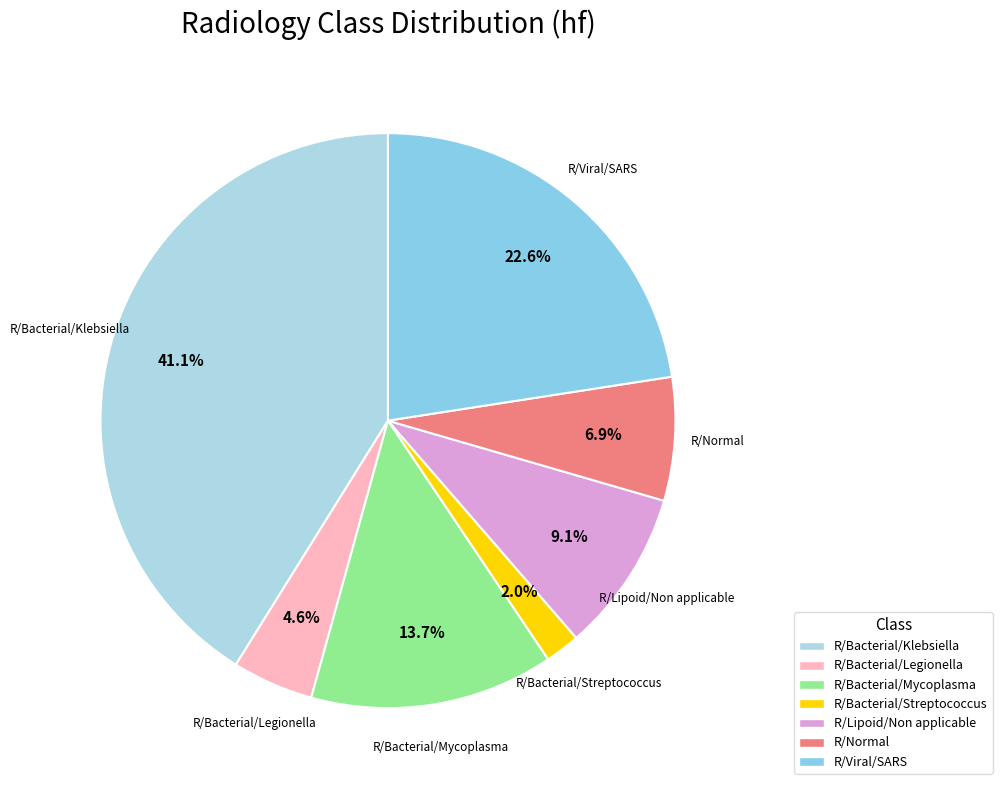

Is R/Bacterial/Klebsiella the majority of the pie?

No